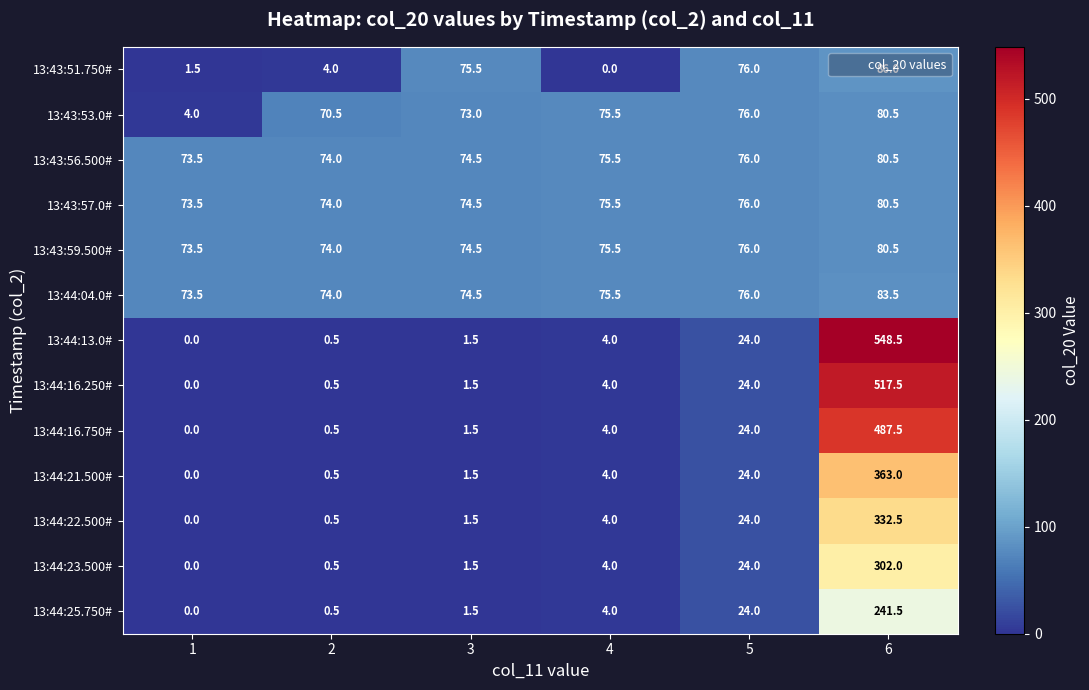

At how many categories does at least one series exceed 315?

1